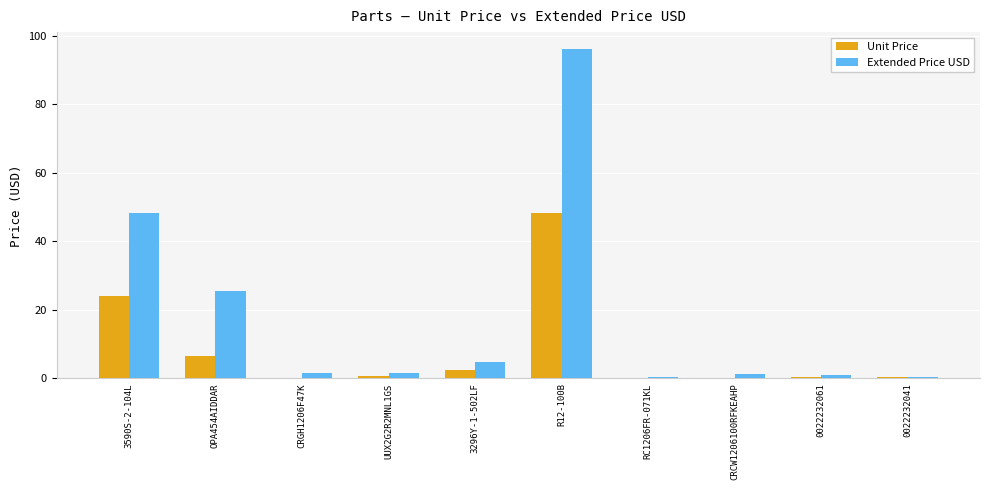

The value of Unit Price at R12-100B is 26.6. True or false?

False